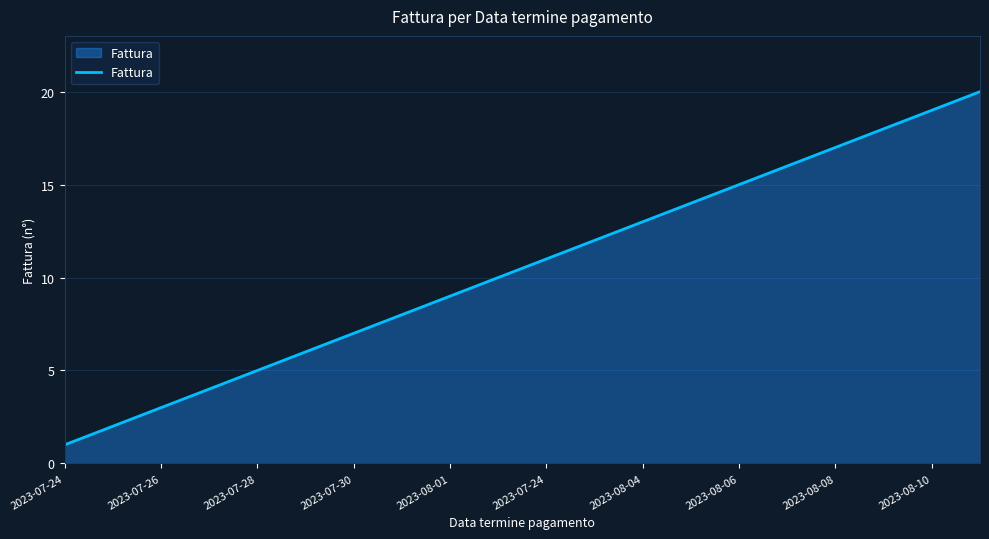

What is the maximum value shown in the chart?

20